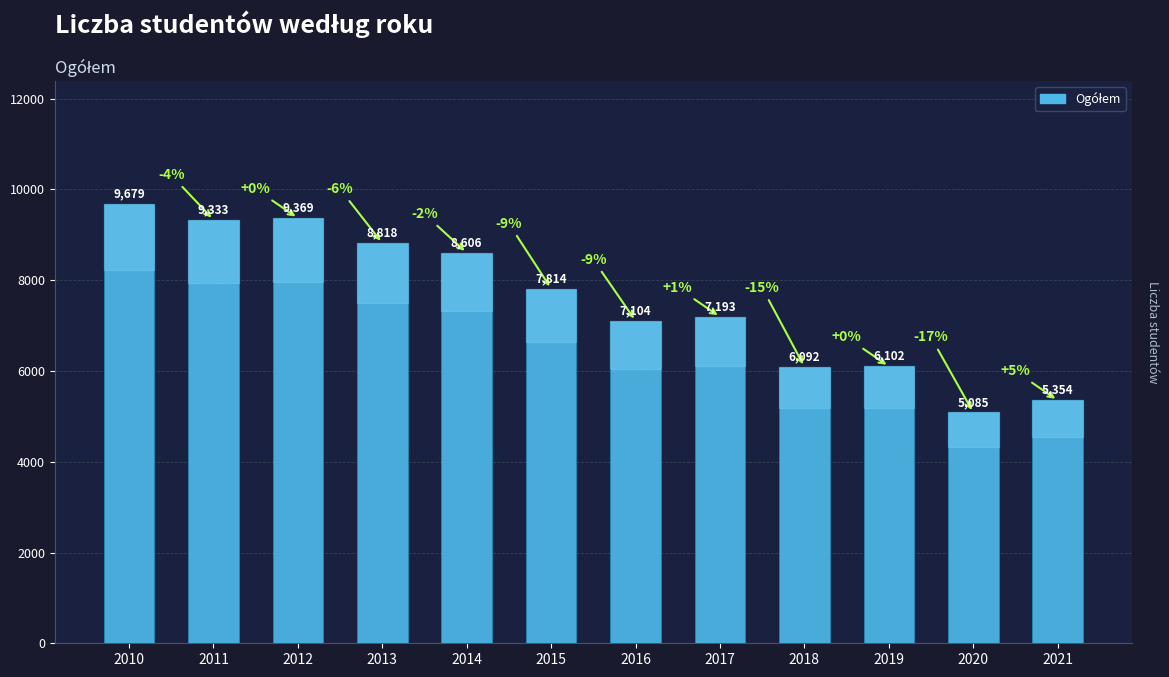

Read the value at 2016, to the nearest 50.

7100